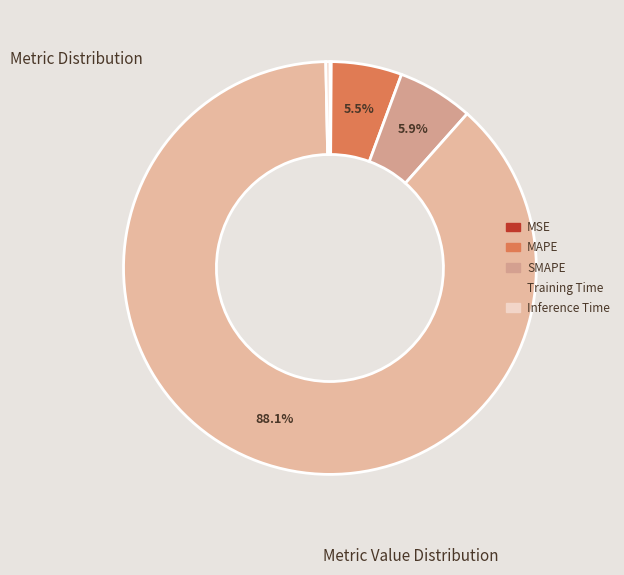

Which category has the smallest portion of the pie?

MSE